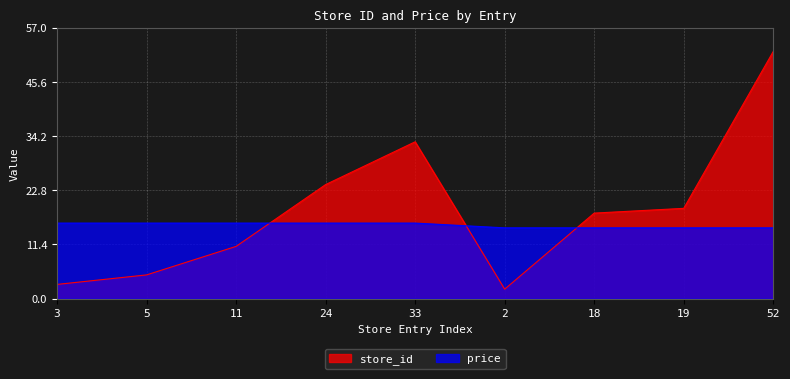

Reading left to right, extract all data points from this chart.

store_id: 3=3.0	5=5.0	11=11.0	24=24.0	33=33.0	2=2.0	18=18.0	19=19.0	52=52.0
price: 3=15.9	5=15.9	11=15.9	24=15.9	33=15.9	2=14.9	18=14.9	19=14.9	52=14.9